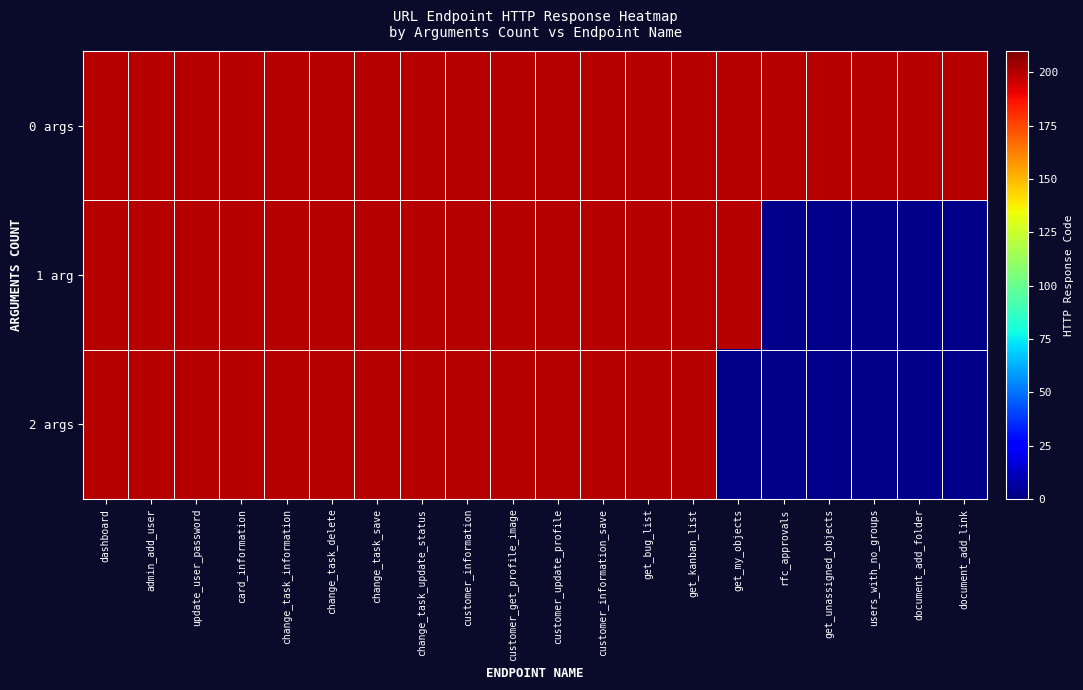

Which series has the largest range (max minus min)?

1